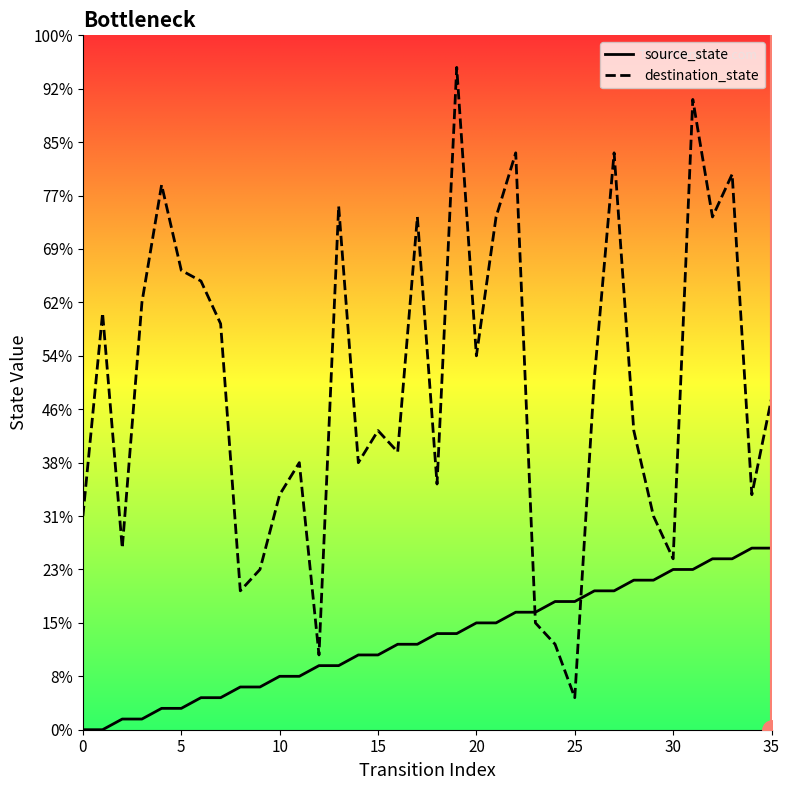

Is it true that destination_state equals 55 at 26?

False